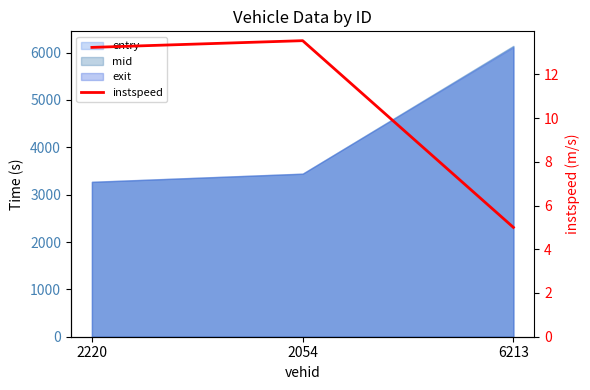

The chart shows a value of 5.0 at 6213. True or false?

True